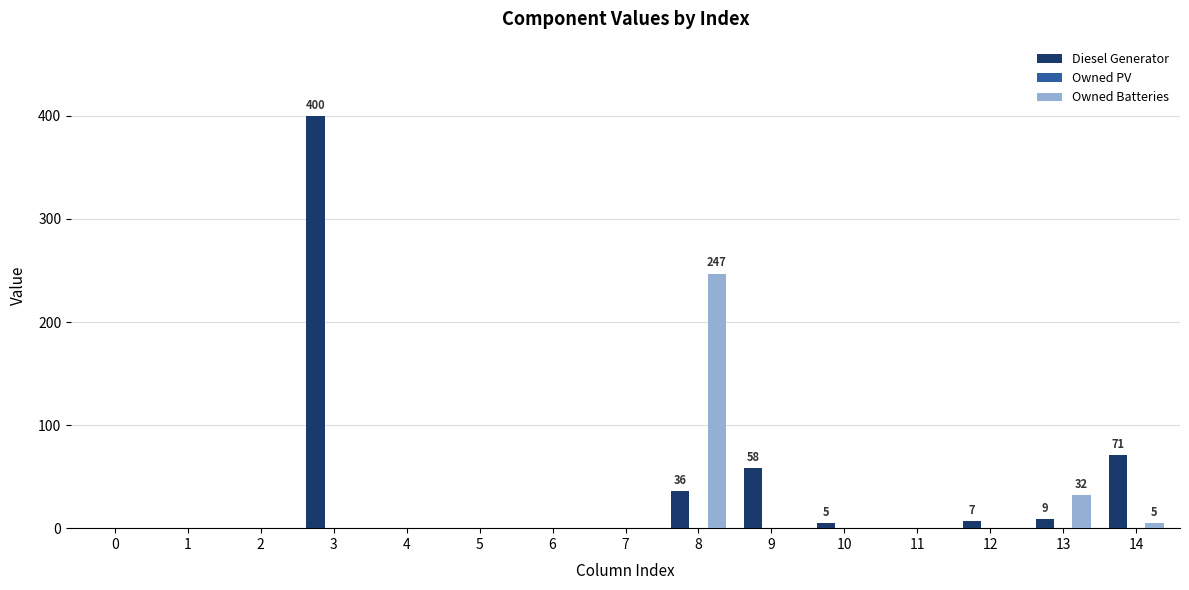

Which series has the largest total across all categories?

Diesel Generator